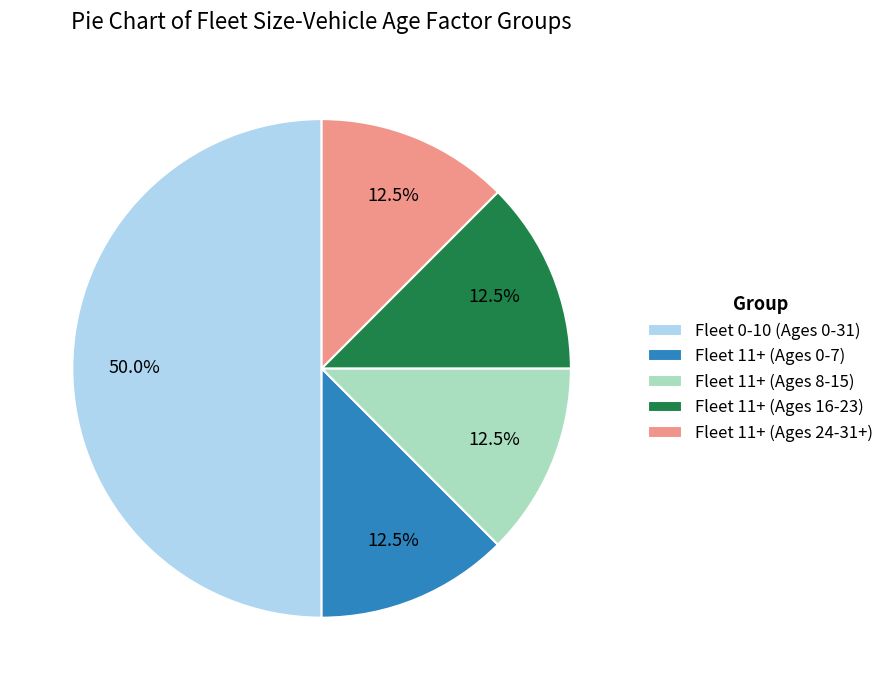

How many slices are in this pie chart?

5